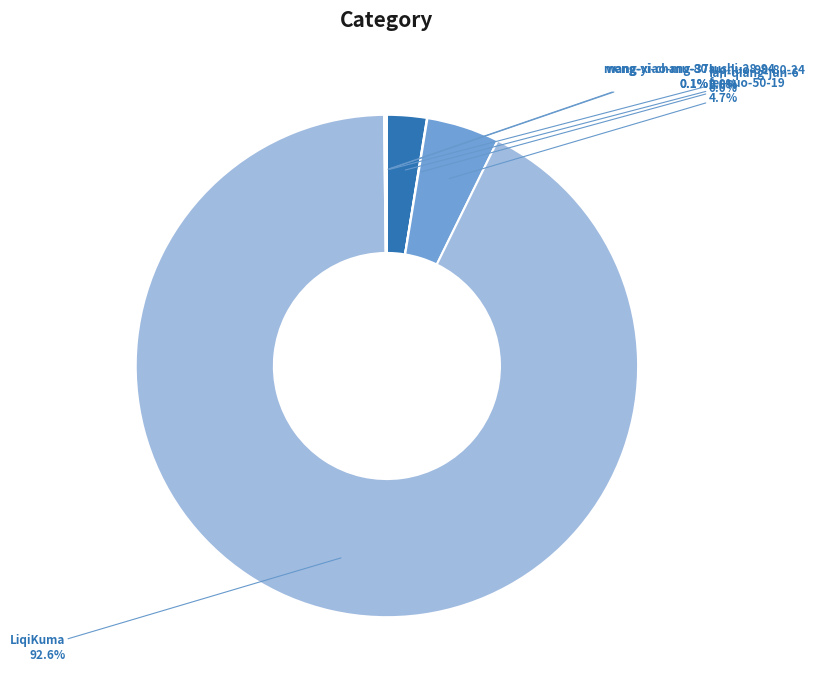

Combined, do LiqiKuma and fei-suo-50-19 account for over 50%?

Yes